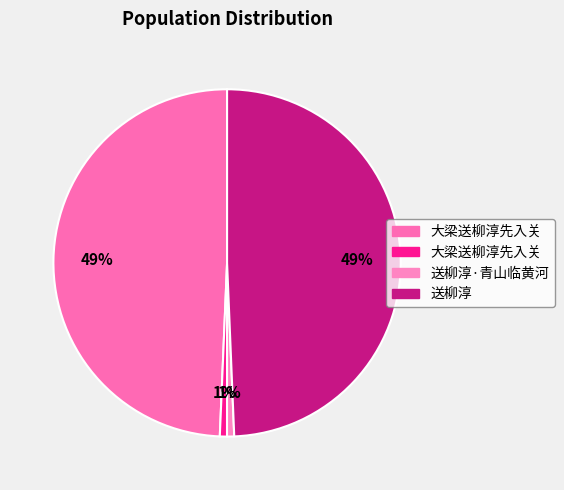

Rank the categories by value from highest to lowest.

送柳淳, 大梁送柳淳先入关, 送柳淳·青山临黄河, 大梁送柳淳先入关